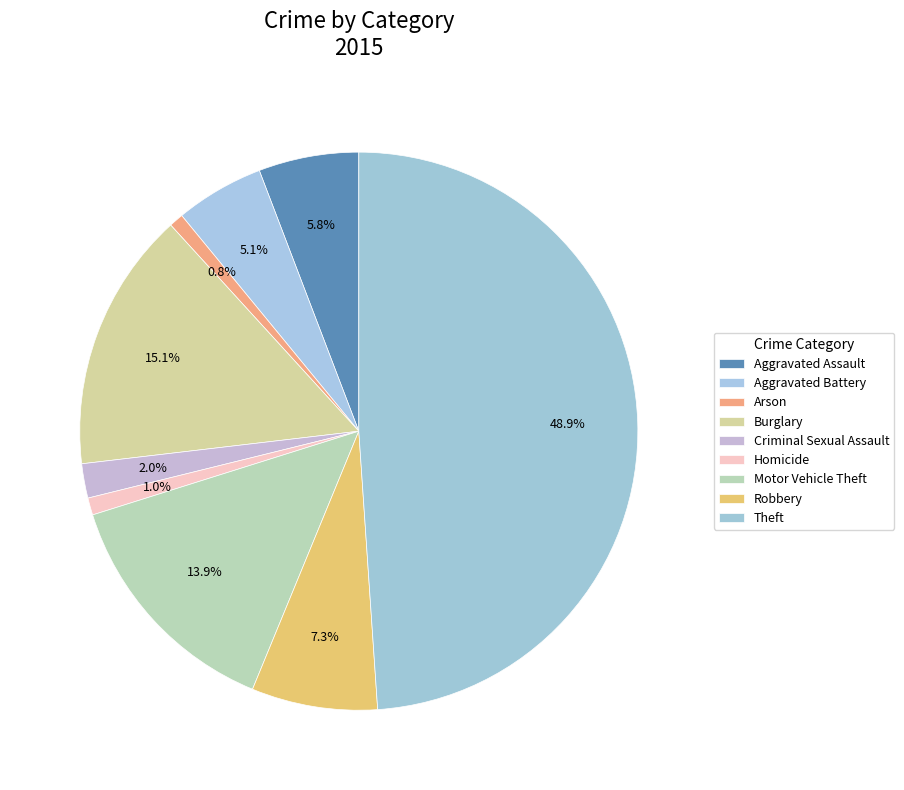

Does Robbery account for over 50% of the chart?

No